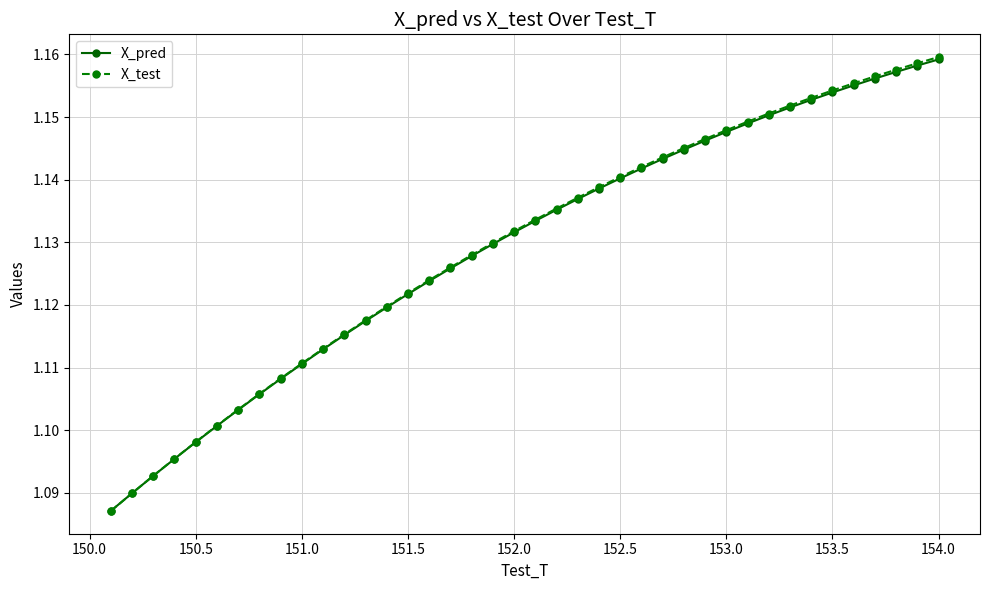

How many intersections are there between X_test and X_pred?

1